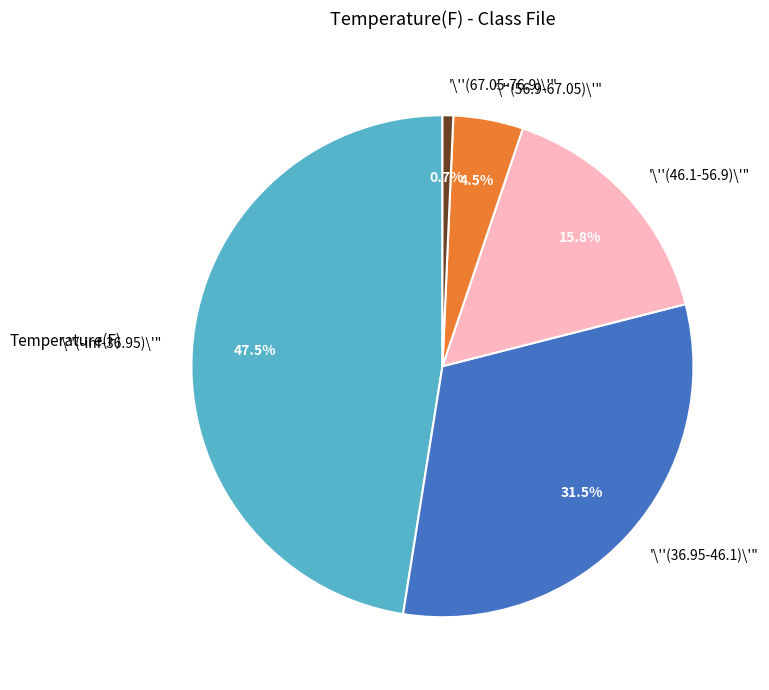

How many slices are in this pie chart?

5